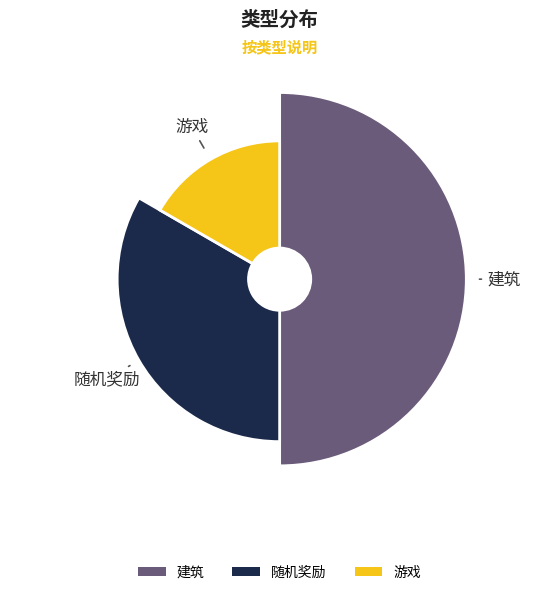

To the nearest percent, what is the combined percentage of 建筑 and 游戏?

67%